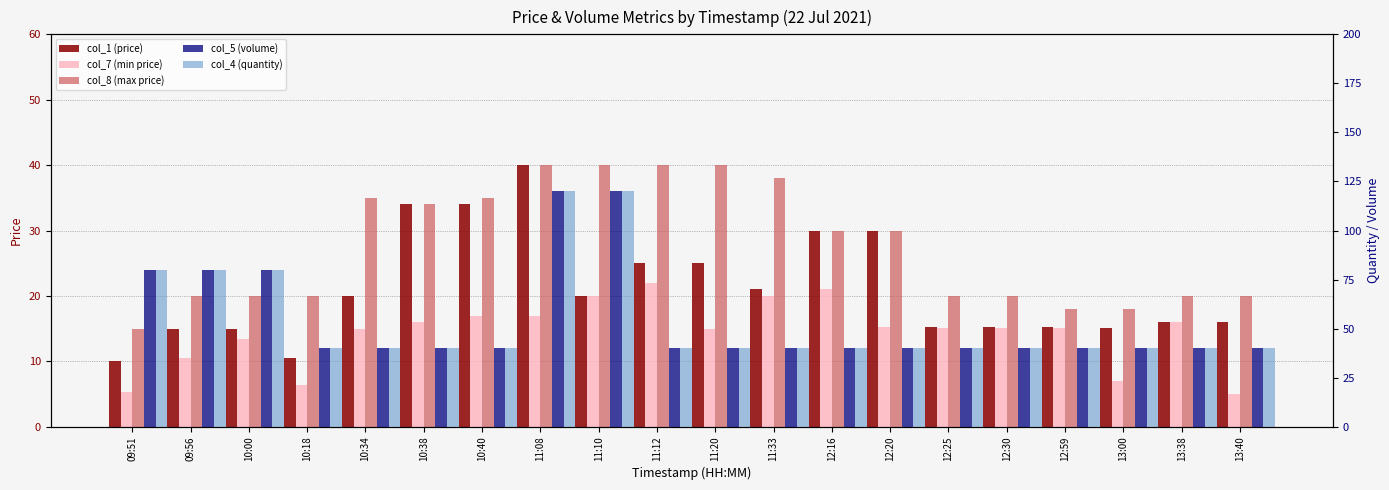

The col_4 (quantity) series shows 61.4 at 12:25. True or false?

False